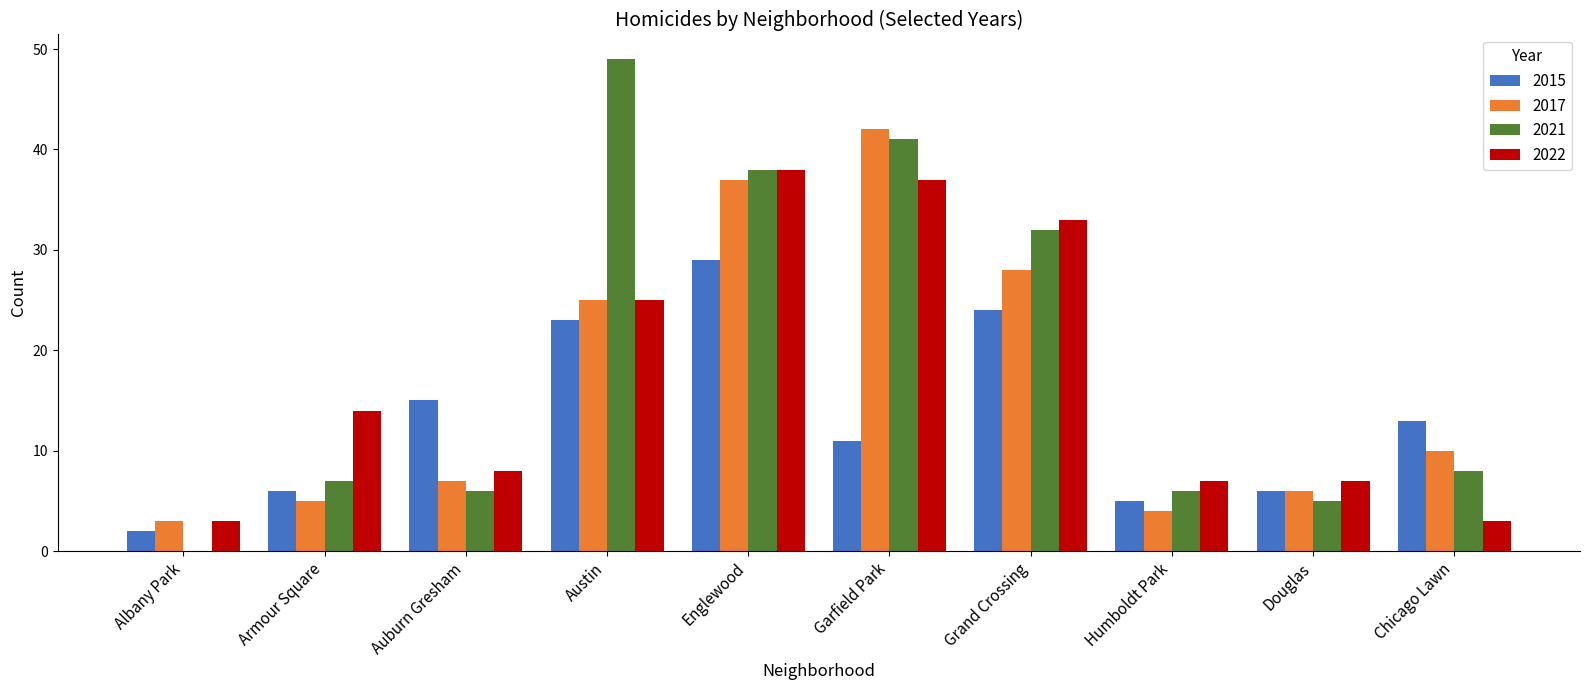

What is the highest value of the 2017 series?

42